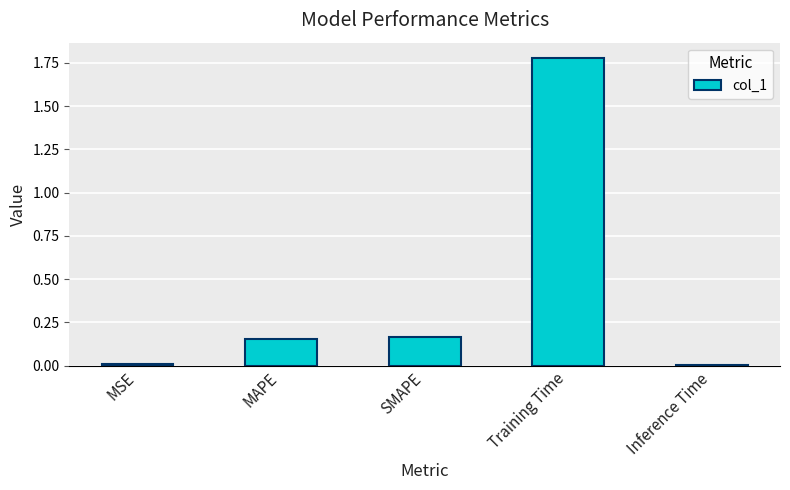

Which category has the highest value across all series?

Training Time